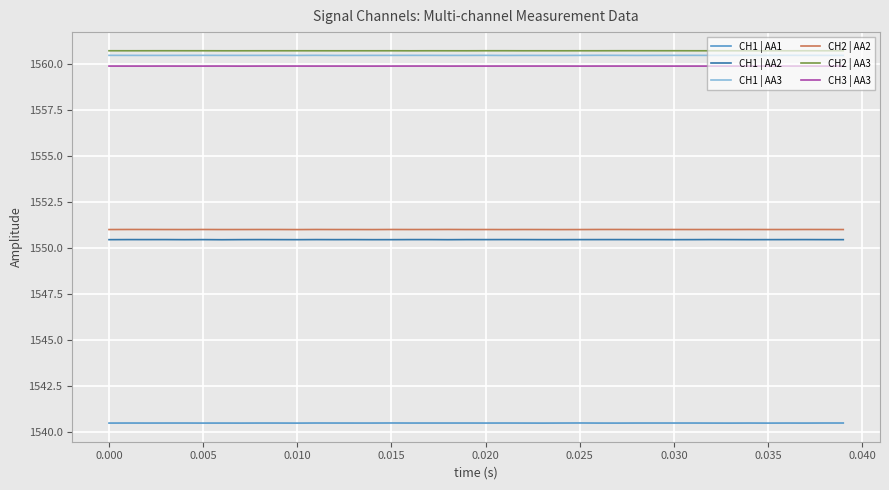

True or false: CH1 | AA1 and CH2 | AA2 intersect in this chart.

False